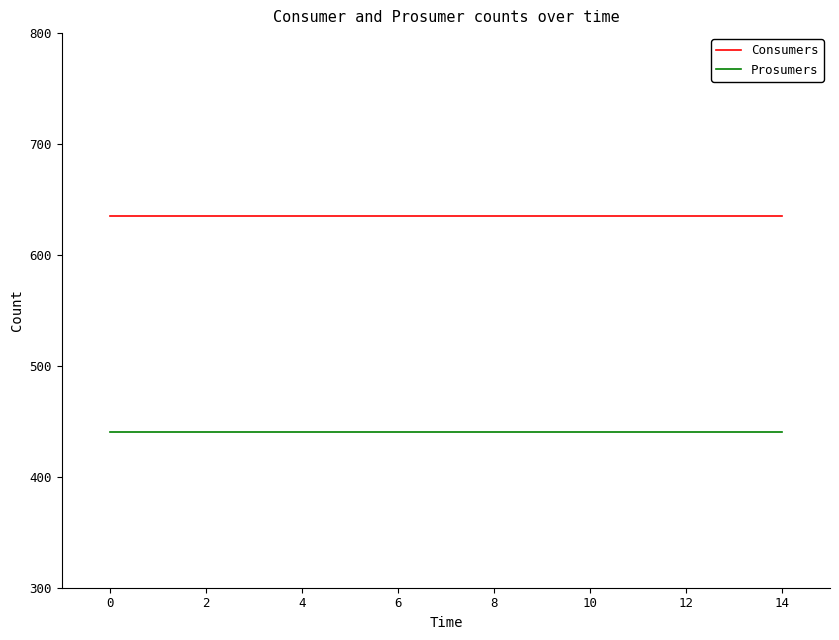

Rank the series by their average value, from highest to lowest.

Consumers, Prosumers